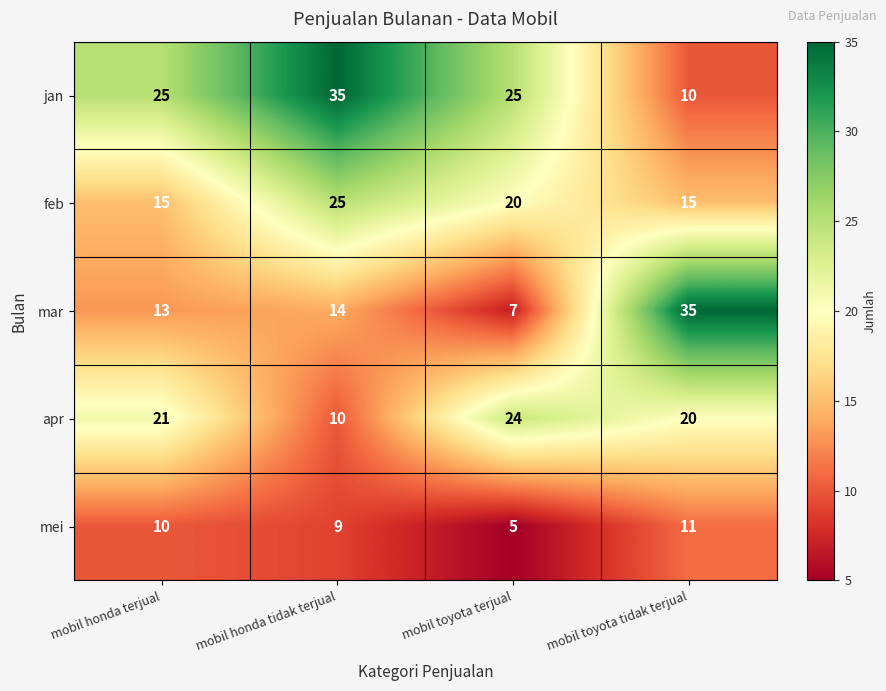

True or false: feb has a value of 15 at mobil honda terjual.

True